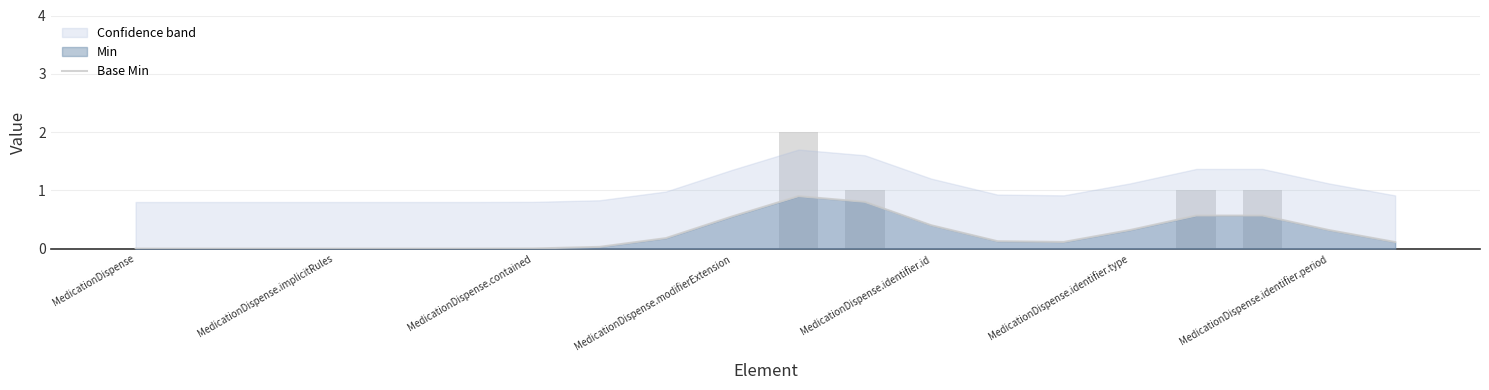

What is the label of the 15th bar from the right?

MedicationDispense.identifier.type